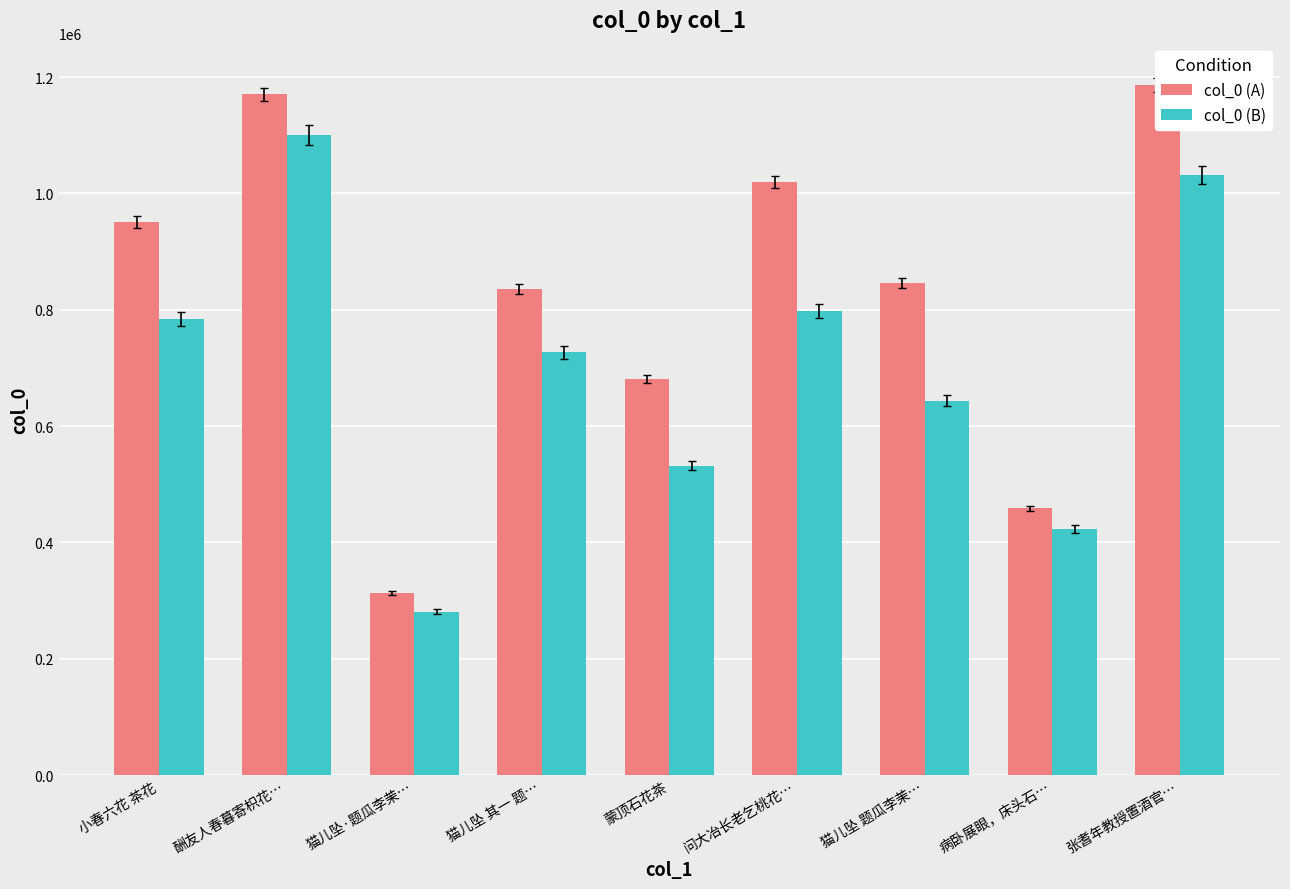

What is the total value across all series at 蒙顶石花茶?

1212146.5